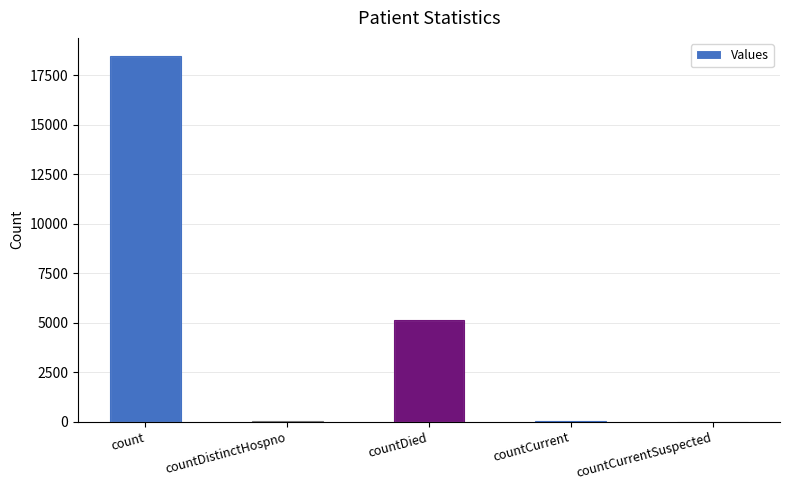

Is it true that the value at countCurrent is 12?

False